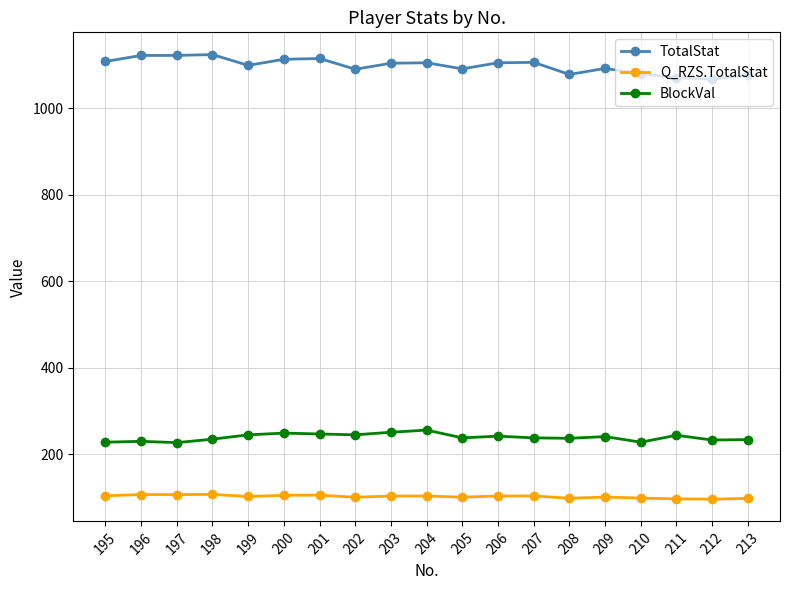

What is the value of the BlockVal point at the 8th from the left?

245.0